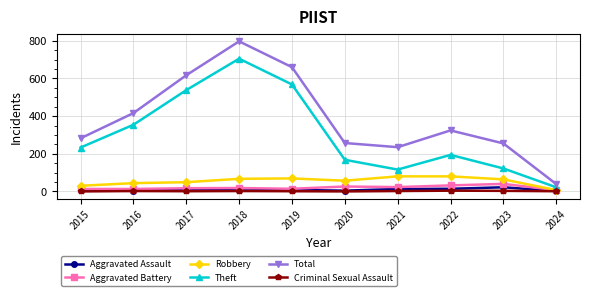

Is the value of Robbery at 2022 greater than the value of Criminal Sexual Assault at 2023?

Yes